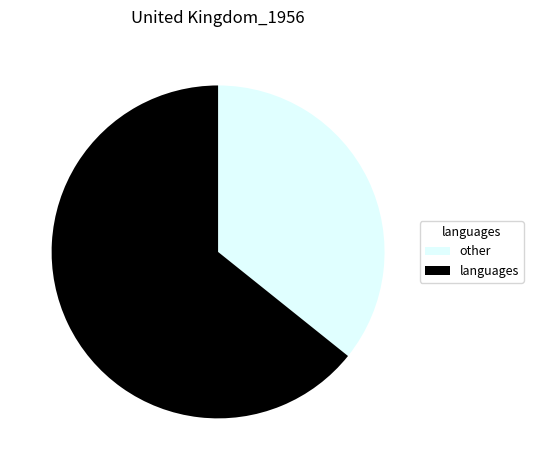

Rank the categories by value from lowest to highest.

other, languages